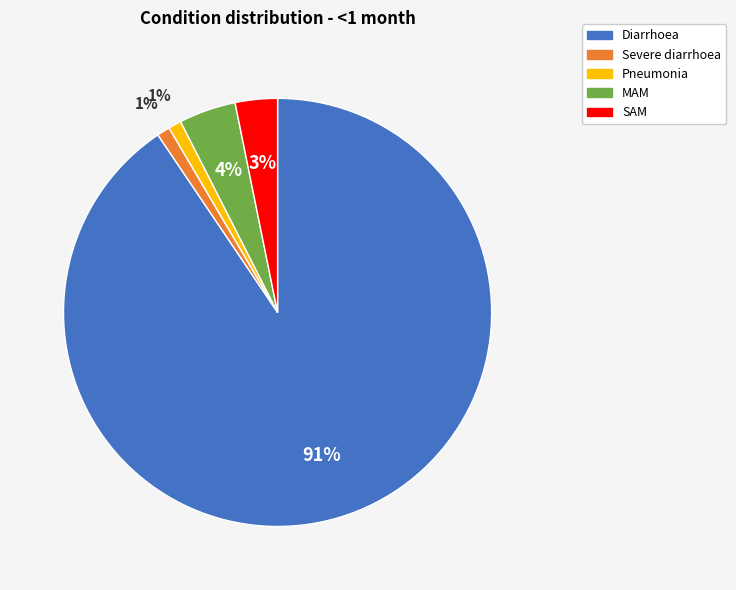

What percentage is the Diarrhoea slice, to the nearest percent?

91%